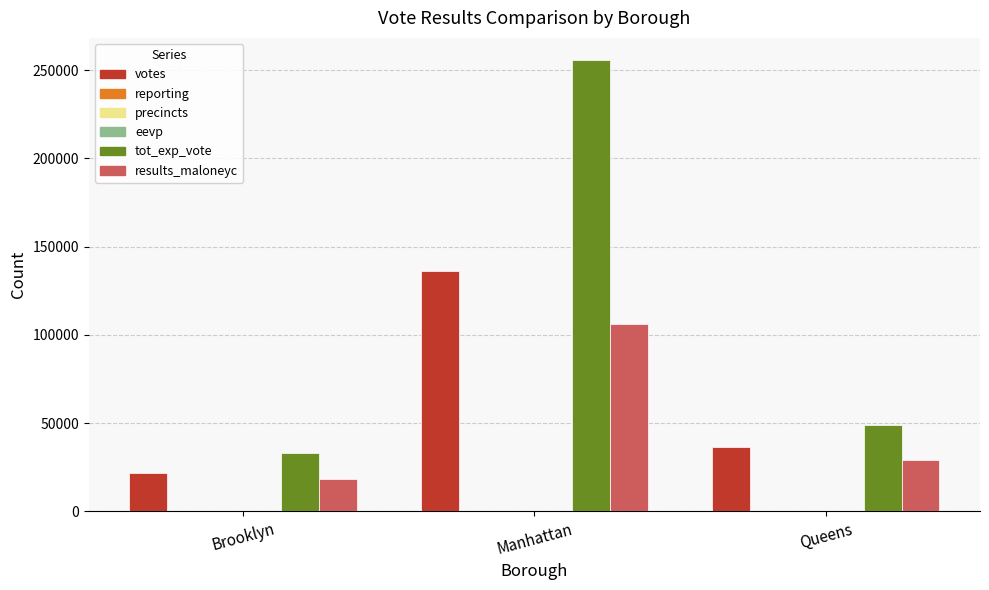

What is the sum of all results_maloneyc values?

153815